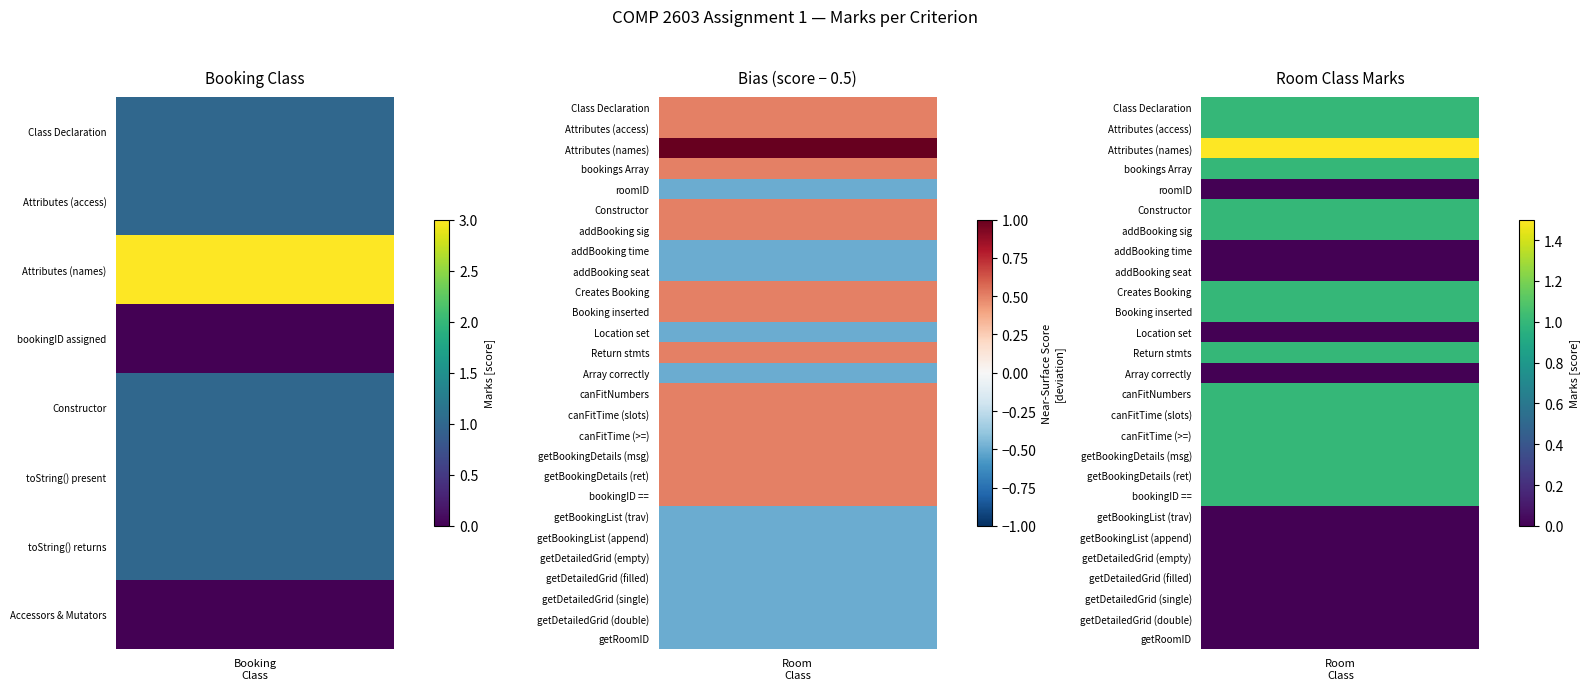

True or false: Booking Class has a value of 4 at Attributes (names).

False